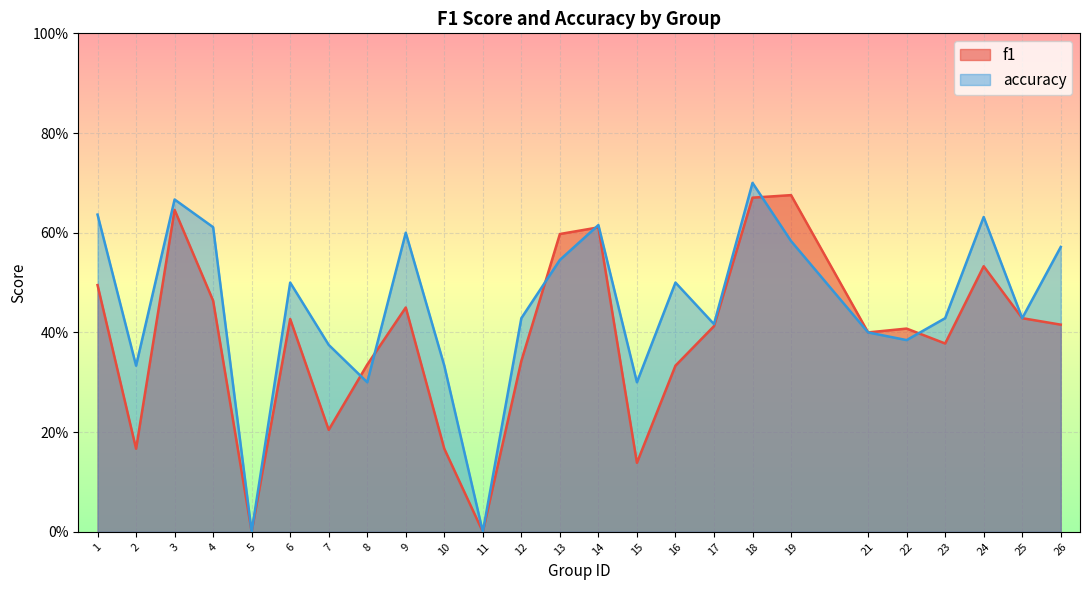

What is the difference between the maximum and minimum values in the accuracy series?

0.7